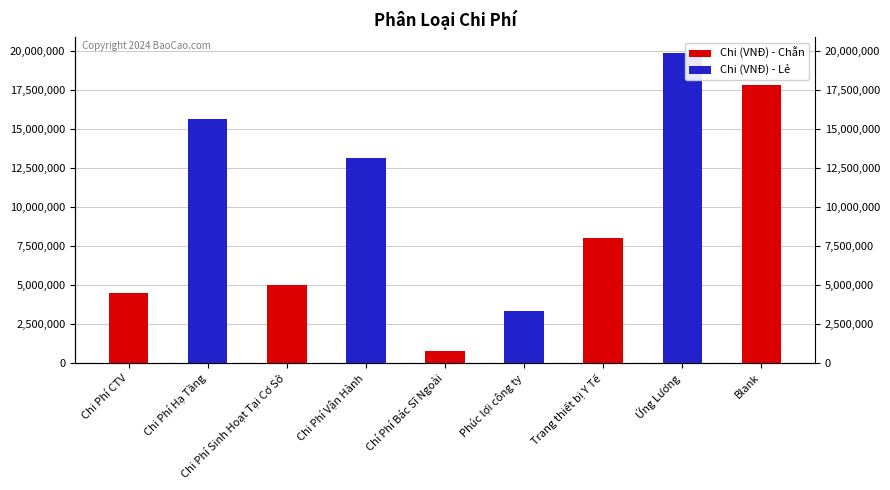

Read the value at Chi Phí Hạ Tầng, to the nearest 10.

15630000